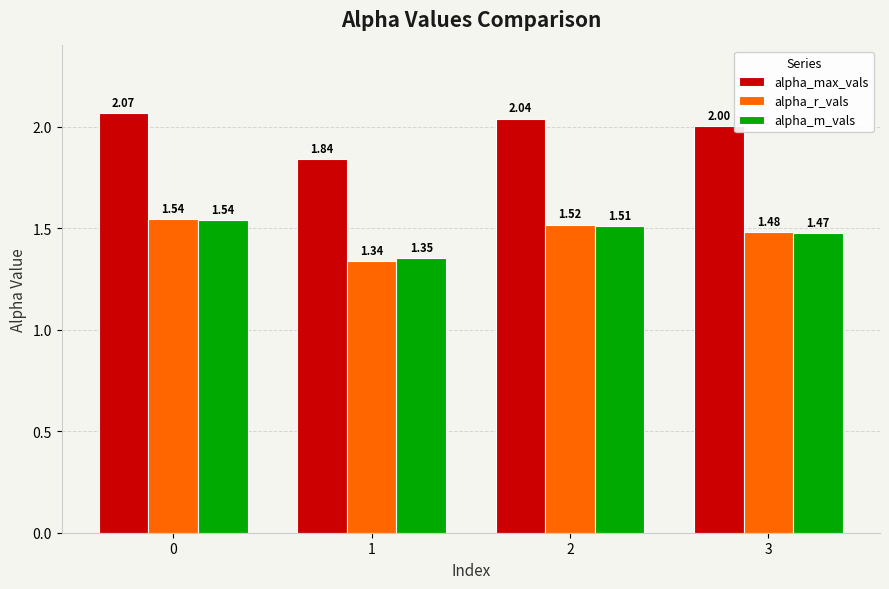

What is the sum of the alpha_max_vals values at 0 and 3?

4.1